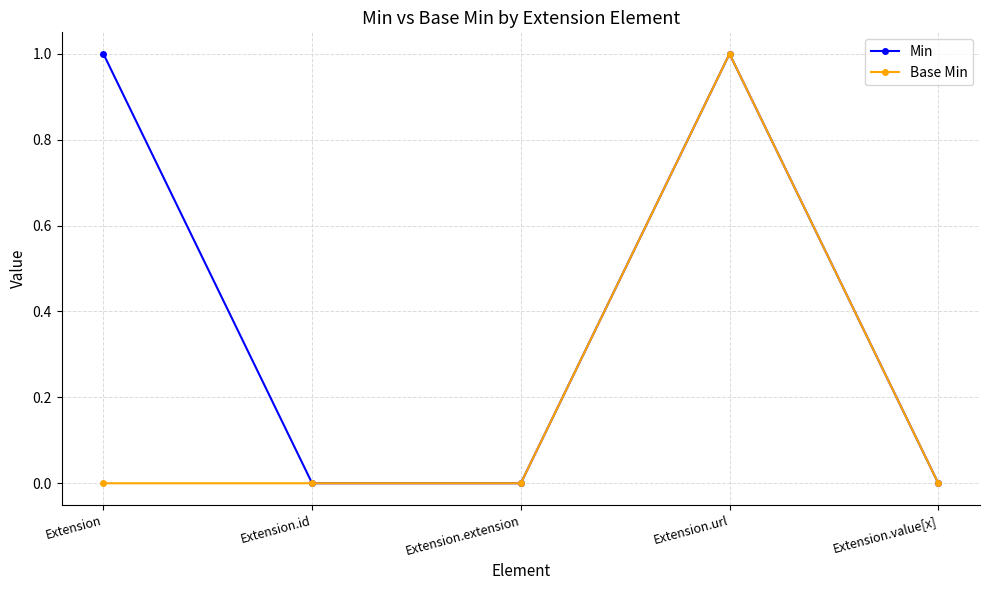

Does the chart have visible grid lines?

Yes